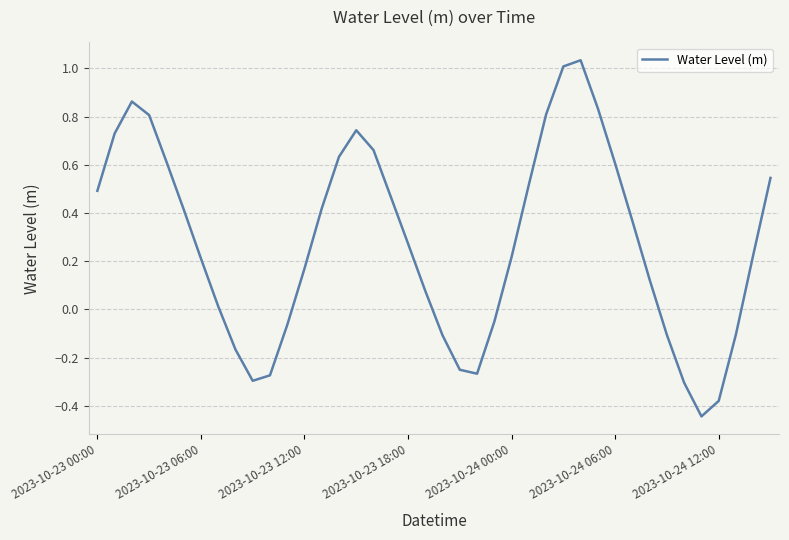

What is the difference between the maximum and minimum values?

1.5